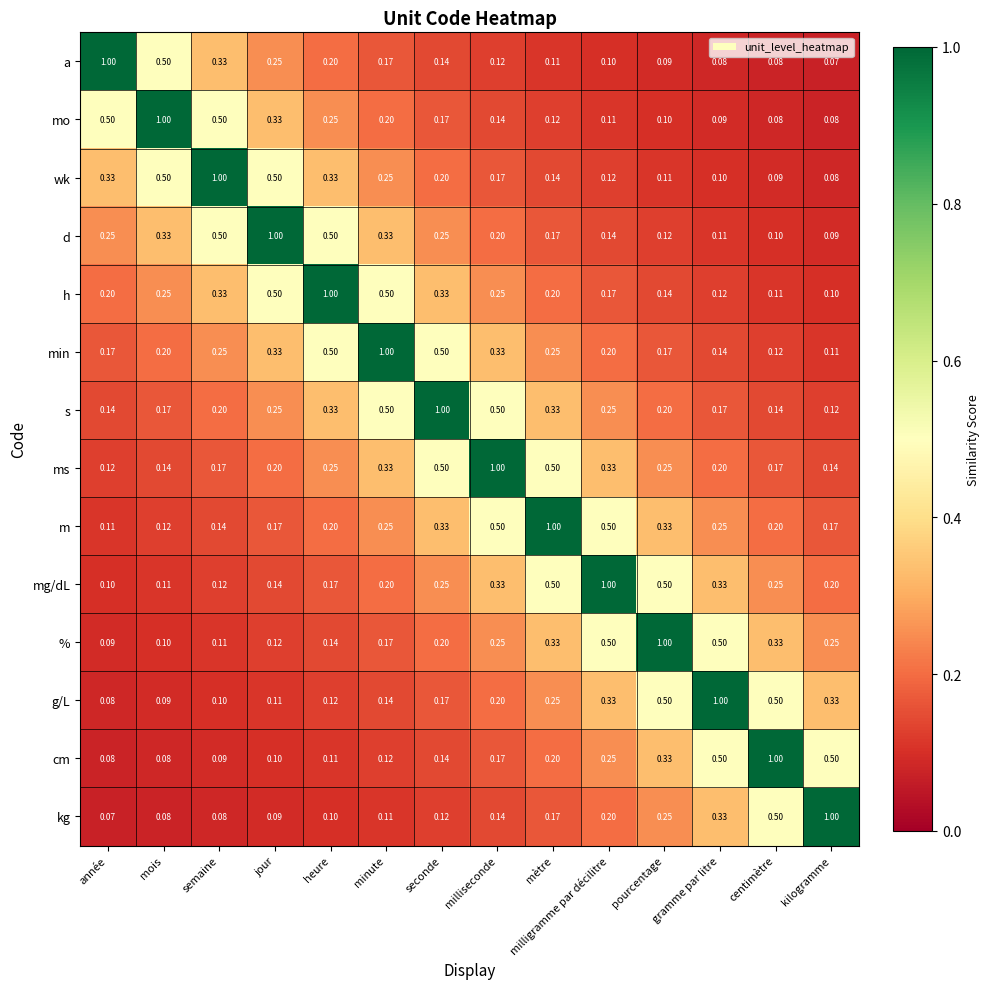

Is the value of ms at semaine greater than the value of mg/dL at milligramme par décilitre?

No